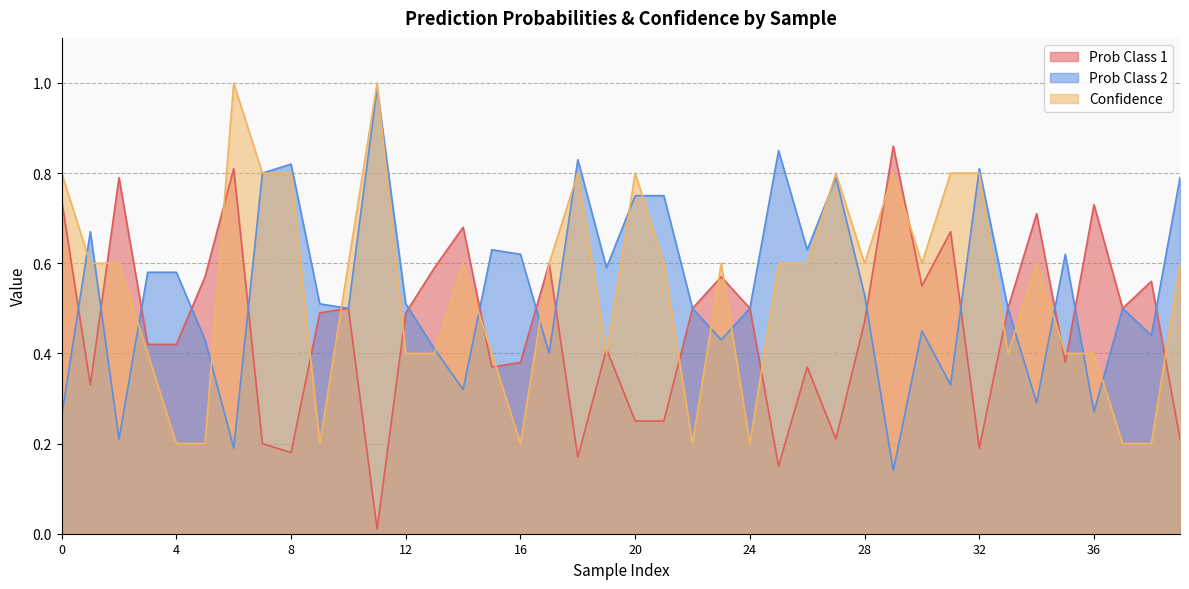

Which series changed the most between 23 and 28?

Prob Class 2